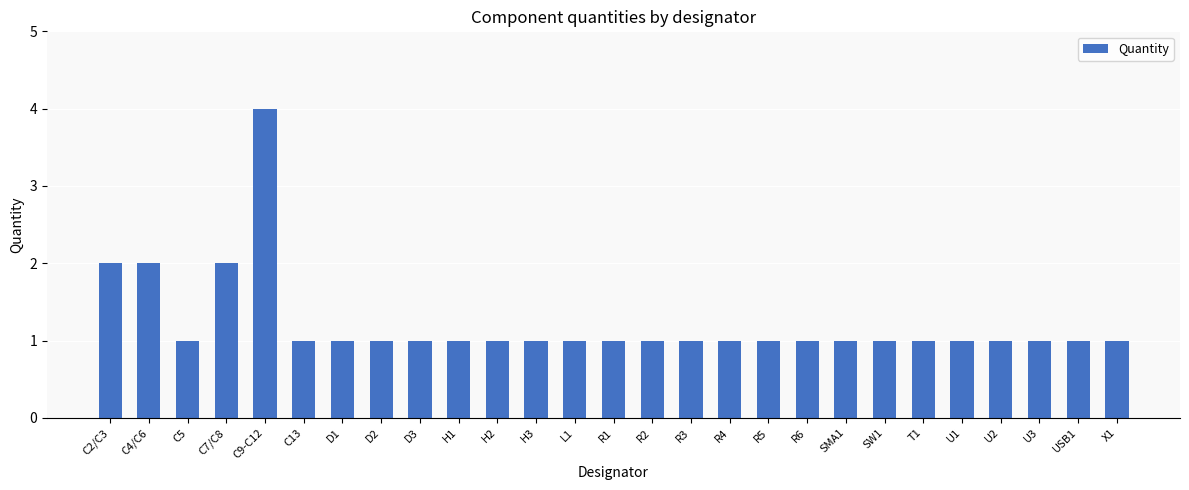

What is the change in value from C4/C6 to D1?

-1